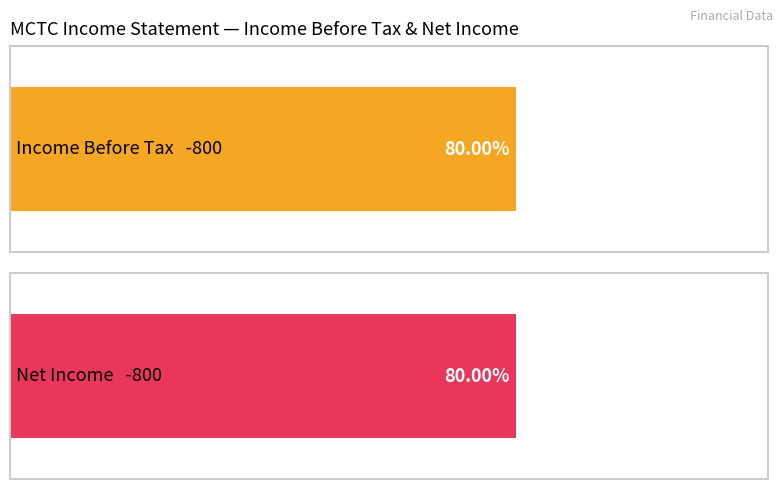

True or false: Income Before Tax has a value of -264 at 2018-11-30.

False